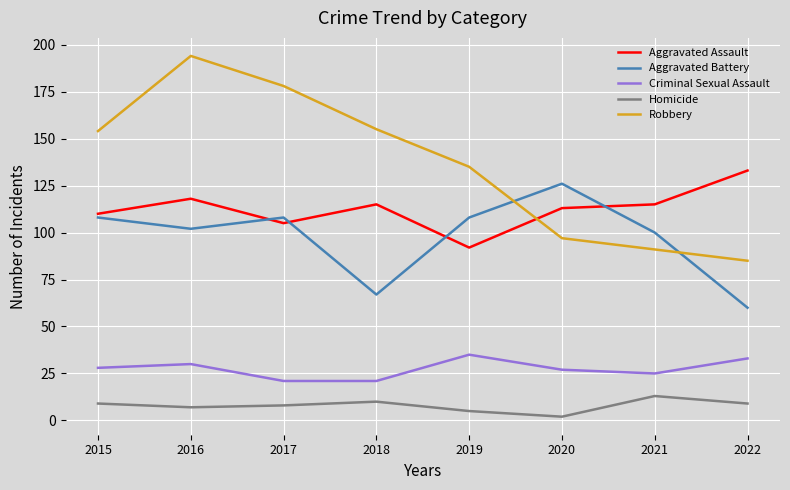

Reading left to right, what are all the values shown in this chart?

Aggravated Assault: 110	118	105	115	92	113	115	133
Aggravated Battery: 108	102	108	67	108	126	100	60
Criminal Sexual Assault: 28	30	21	21	35	27	25	33
Homicide: 9	7	8	10	5	2	13	9
Robbery: 154	194	178	155	135	97	91	85